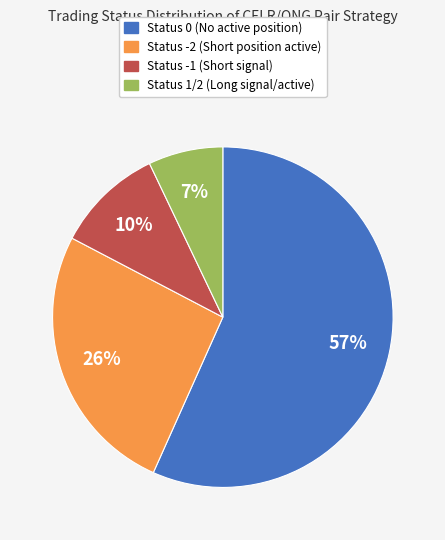

To the nearest percent, what is the average slice percentage?

25%